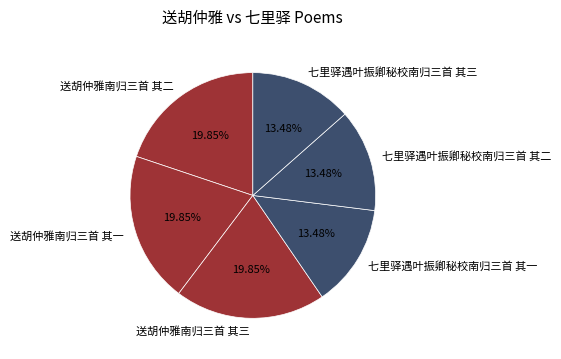

How many segments does this pie chart have?

6